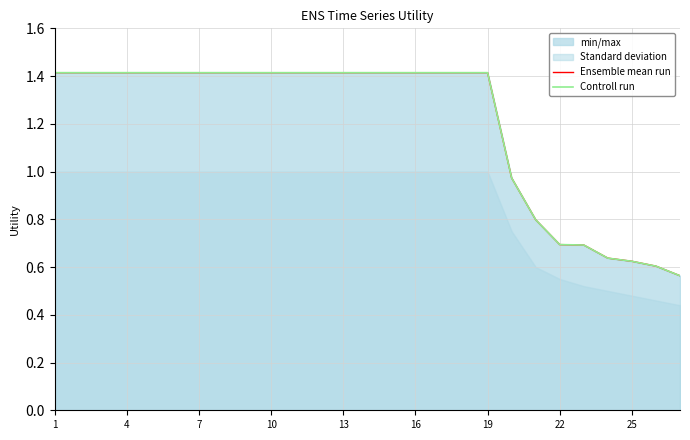

What is the value of the Controll run point at the 8th from the left?

1.4